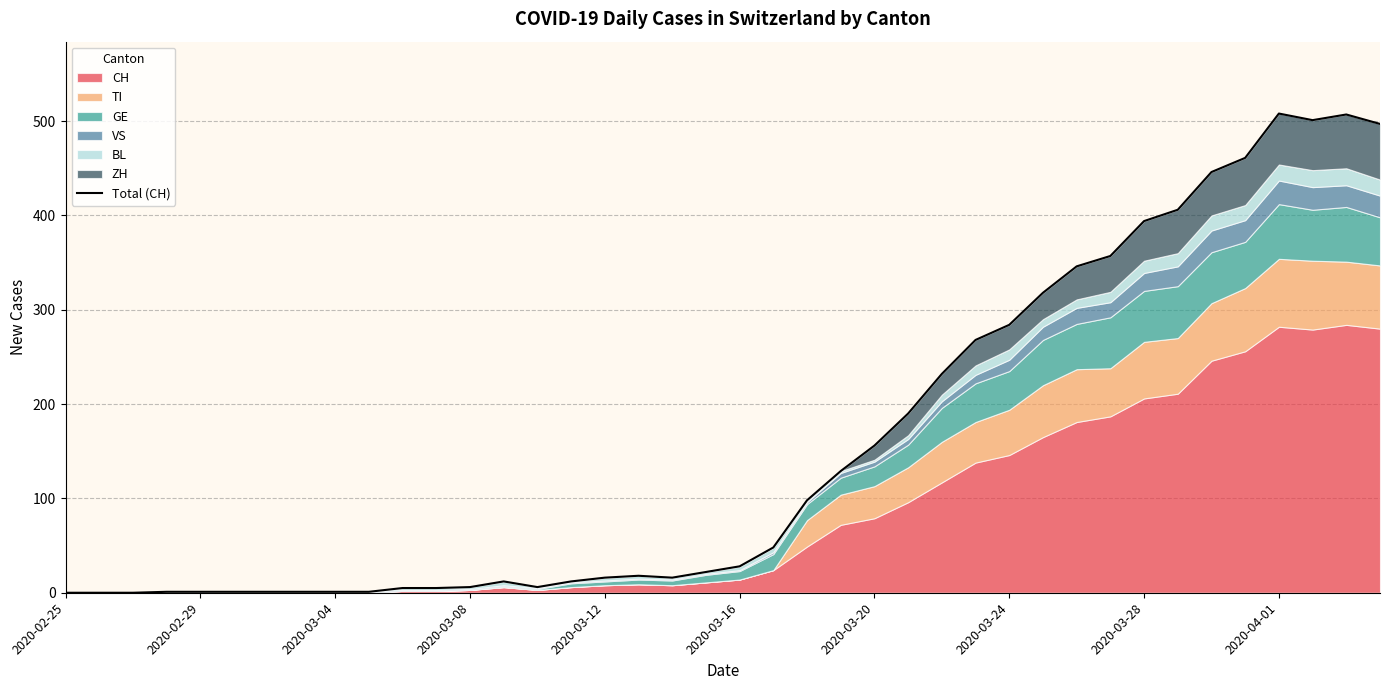

What is the maximum value shown in the chart?

508